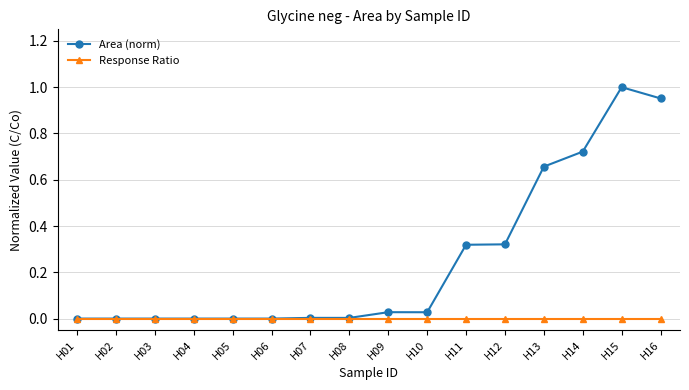

Rank the series by their maximum value, from lowest to highest.

Response Ratio, Area (norm)